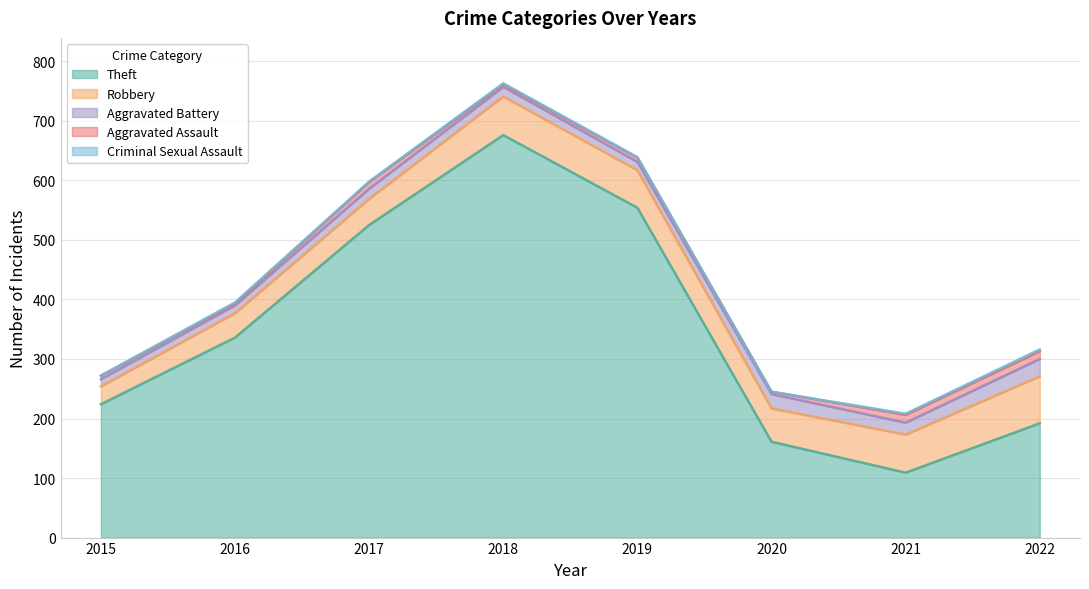

True or false: Criminal Sexual Assault and Theft cross at least once.

False